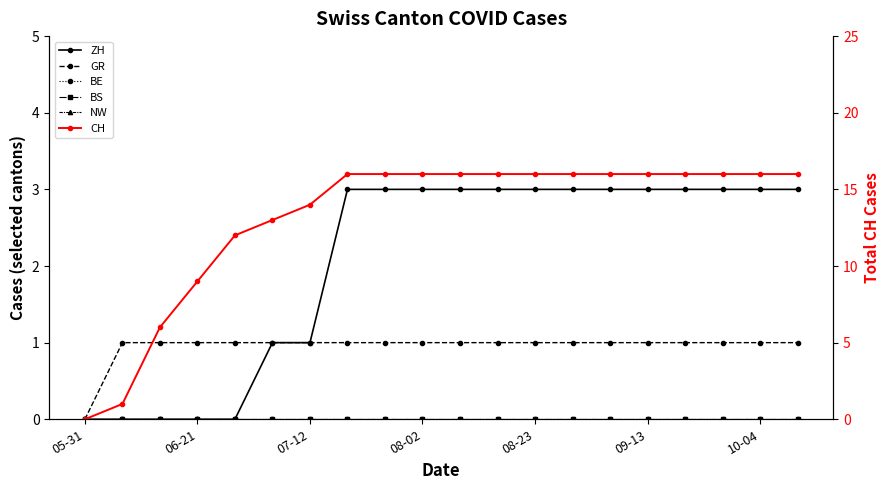

Reading left to right, what are all the values shown in this chart?

ZH: 0	0	0	0	0	1	1	3	3	3	3	3	3	3	3	3	3	3	3	3
GR: 0	1	1	1	1	1	1	1	1	1	1	1	1	1	1	1	1	1	1	1
BE: 0	0	0	0	0	0	0	0	0	0	0	0	0	0	0	0	0	0	0	0
BS: 0	0	0	0	0	0	0	0	0	0	0	0	0	0	0	0	0	0	0	0
NW: 0	0	0	0	0	0	0	0	0	0	0	0	0	0	0	0	0	0	0	0
CH: 0	1	6	9	12	13	14	16	16	16	16	16	16	16	16	16	16	16	16	16